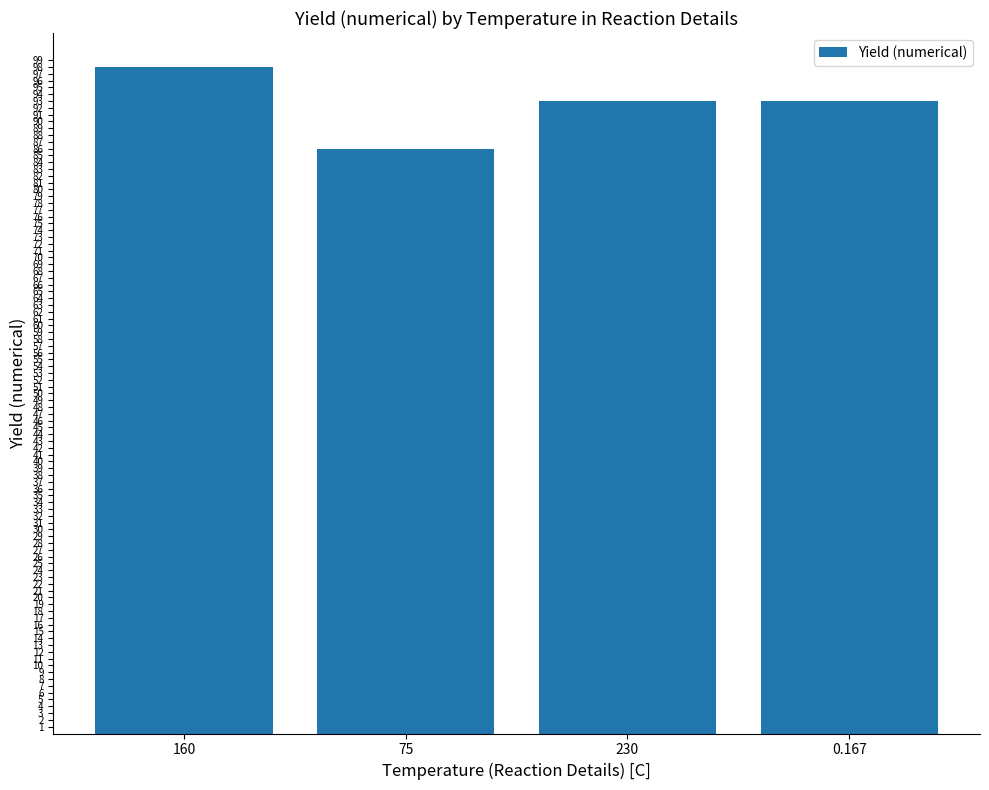

At which category does the chart reach its minimum across all series?

75